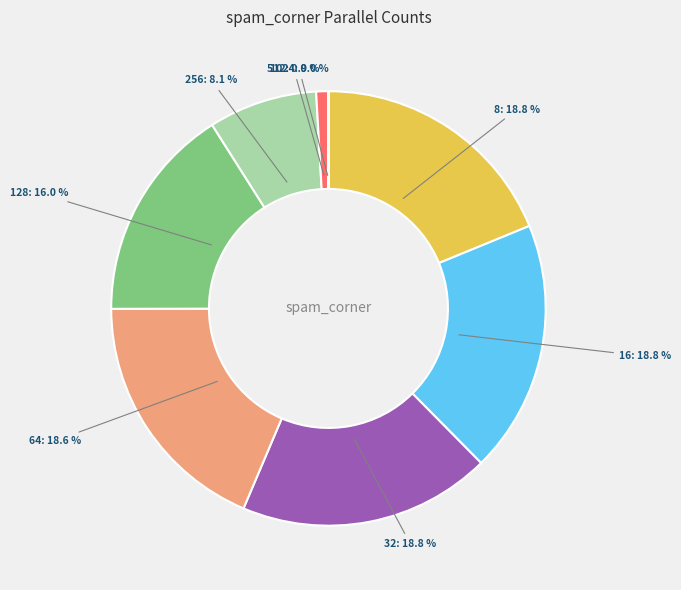

Is there any slice that represents more than half of the pie?

No